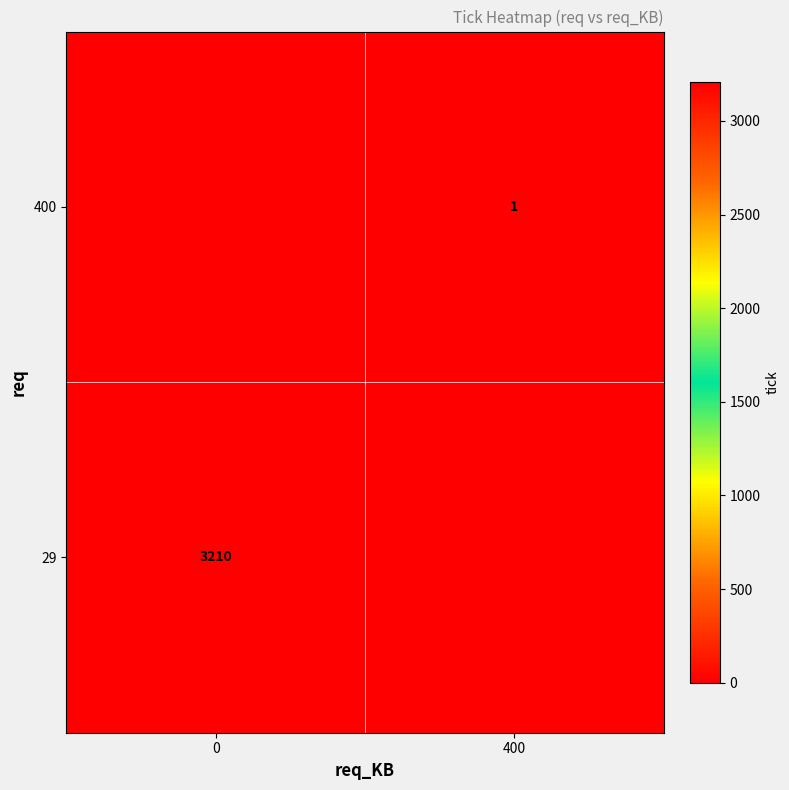

Is it true that 29 equals 5046 at 0?

False